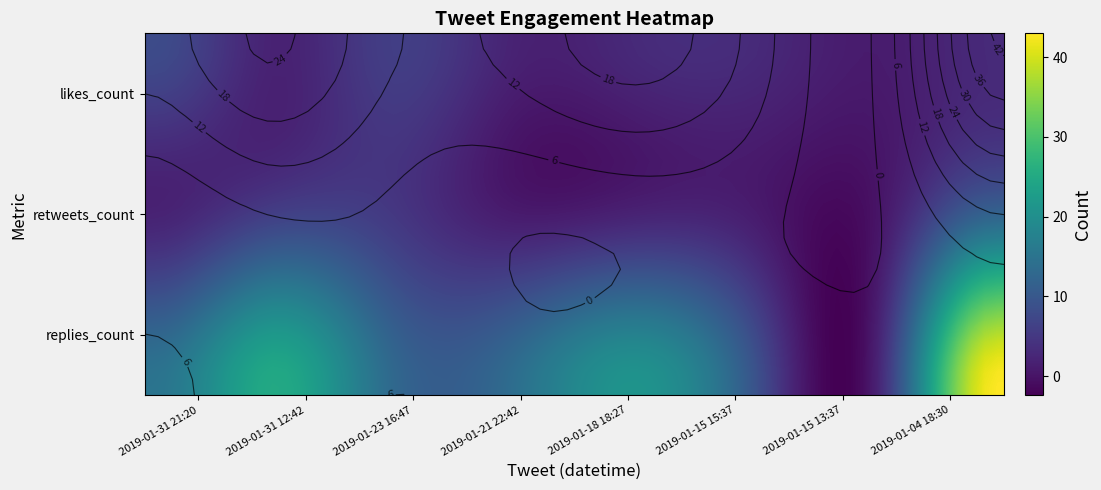

How many data points in likes_count are less than 15?

4